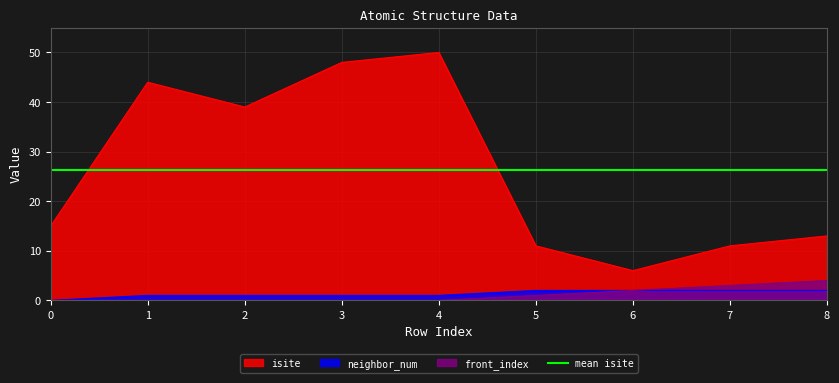

How many values in the neighbor_num series are below 1?

1